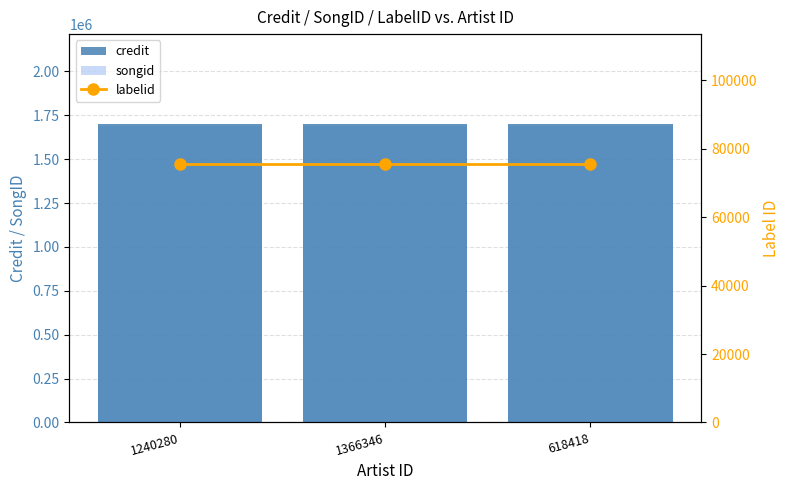

What is the smallest value displayed?

75686